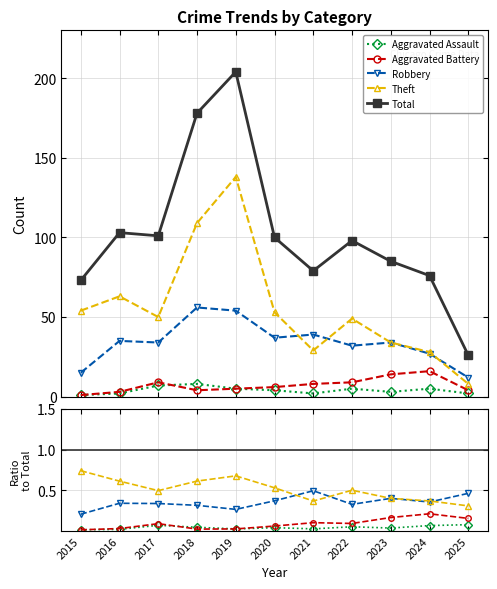

True or false: Aggravated Assault and Robbery intersect in this chart.

False